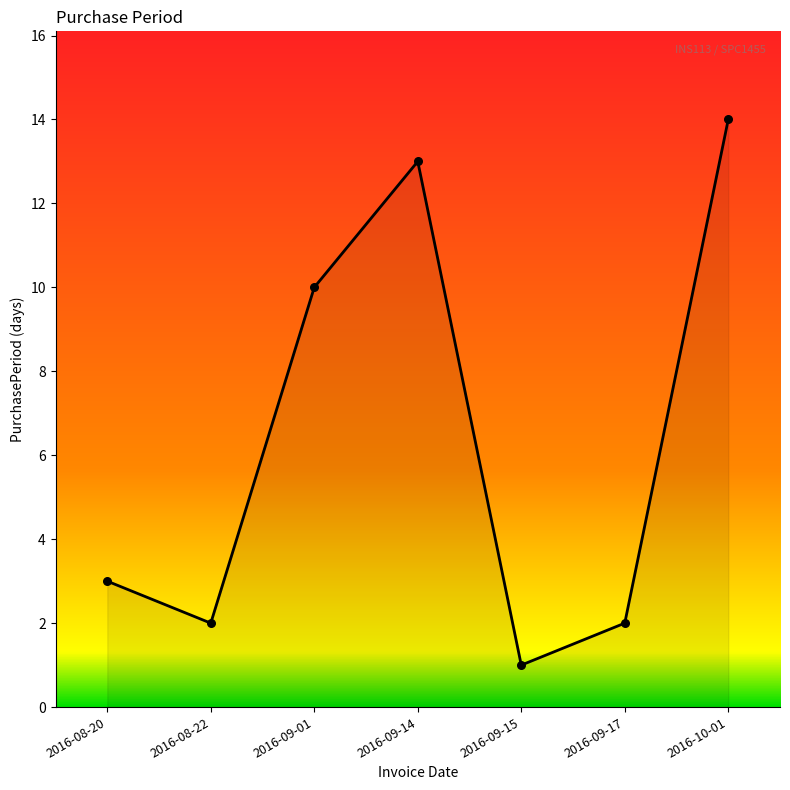

Between 2016-09-15 and 2016-08-20, which is larger?

2016-08-20